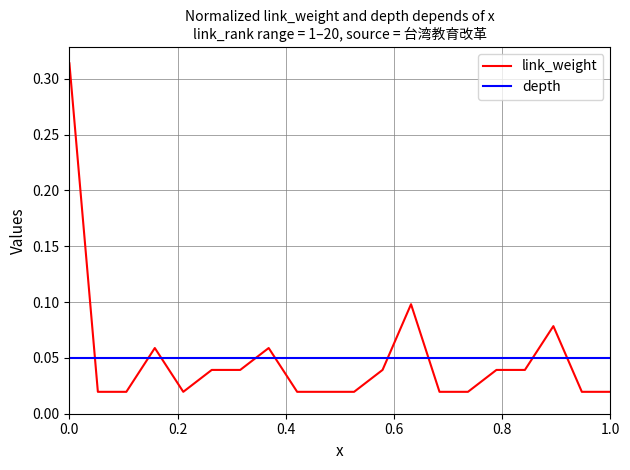

Does the chart have visible grid lines?

Yes